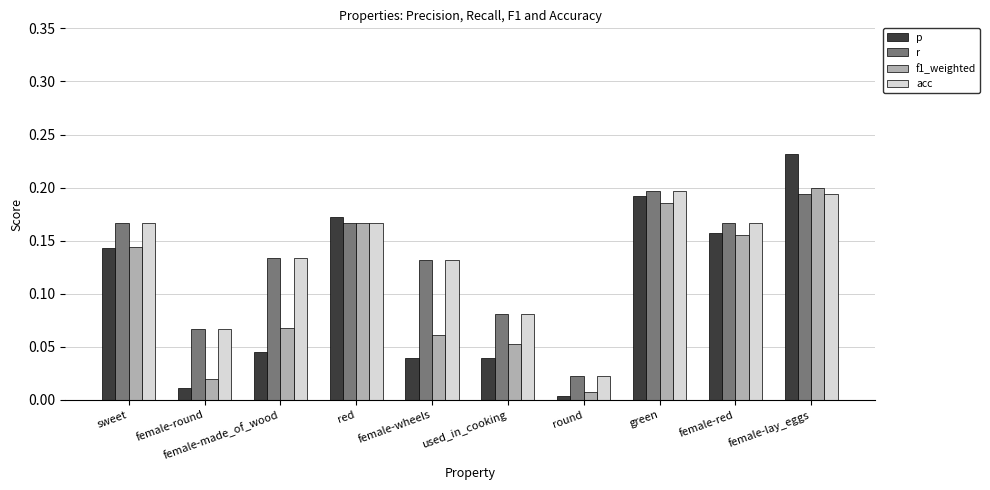

True or false: r has a value of 0.2 at female-lay_eggs.

True